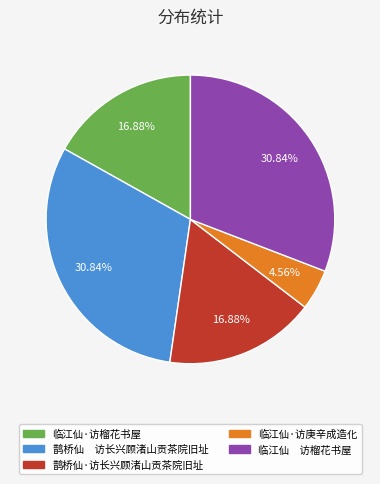

What is the ratio of the value at 鹊桥仙 访长兴顾渚山贡茶院旧址 to the value at 临江仙·访榴花书屋?

1.8